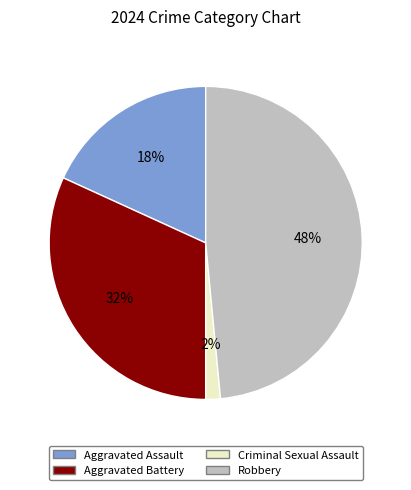

Rank the categories by value from highest to lowest.

Robbery, Aggravated Battery, Aggravated Assault, Criminal Sexual Assault